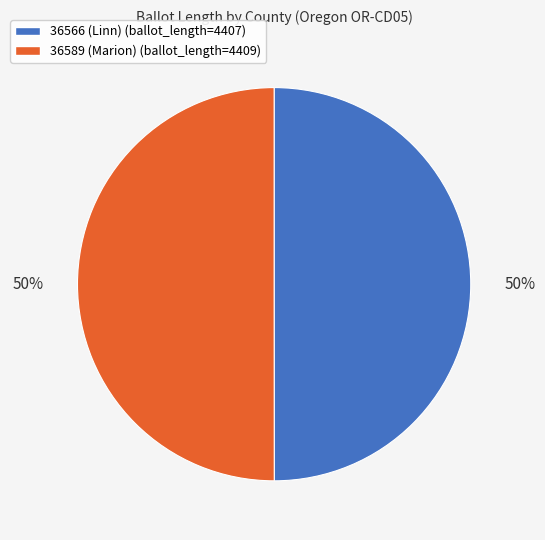

Approximately how many times larger is the value at 36566 (Linn) compared to 36589 (Marion)?

1.0